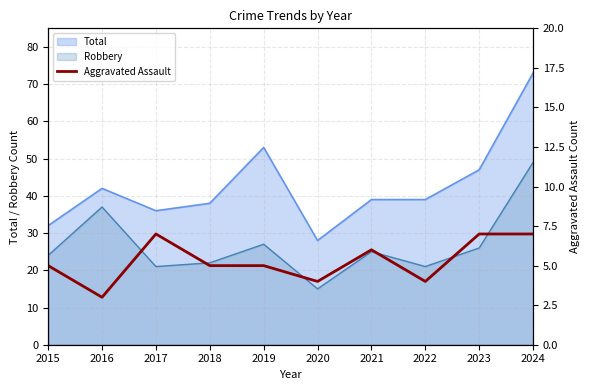

Which category has the lowest value across all series?

2016